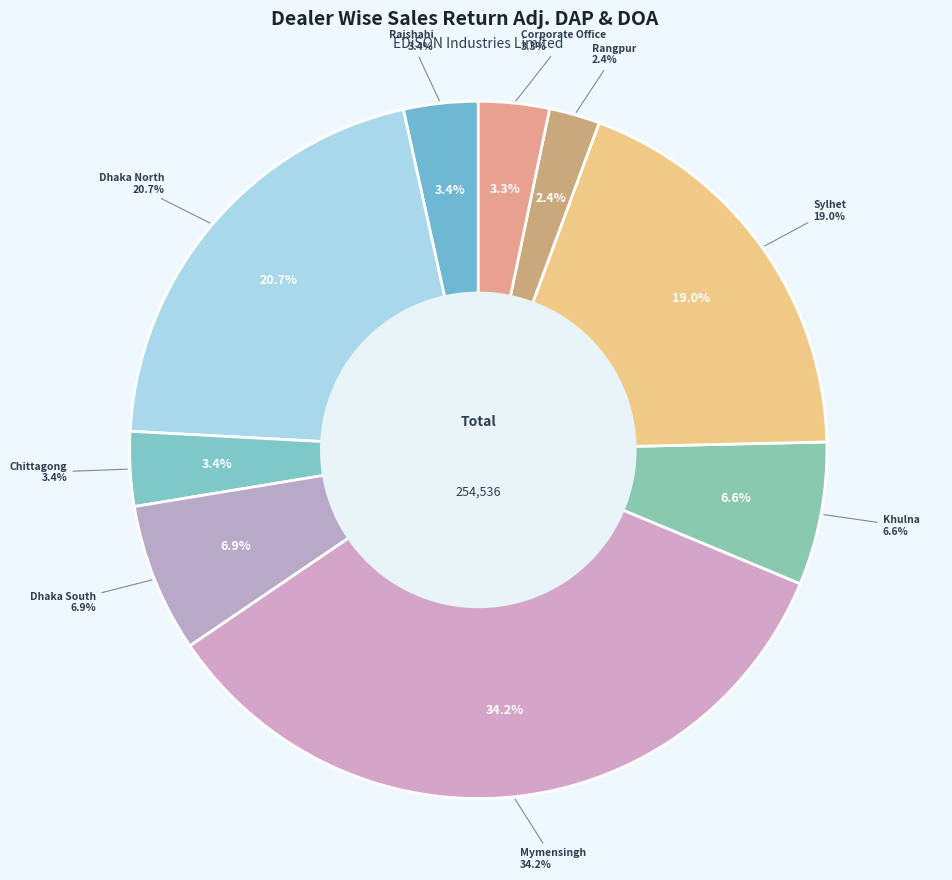

Does M/S. Mukul Enterprise account for over 50% of the chart?

No